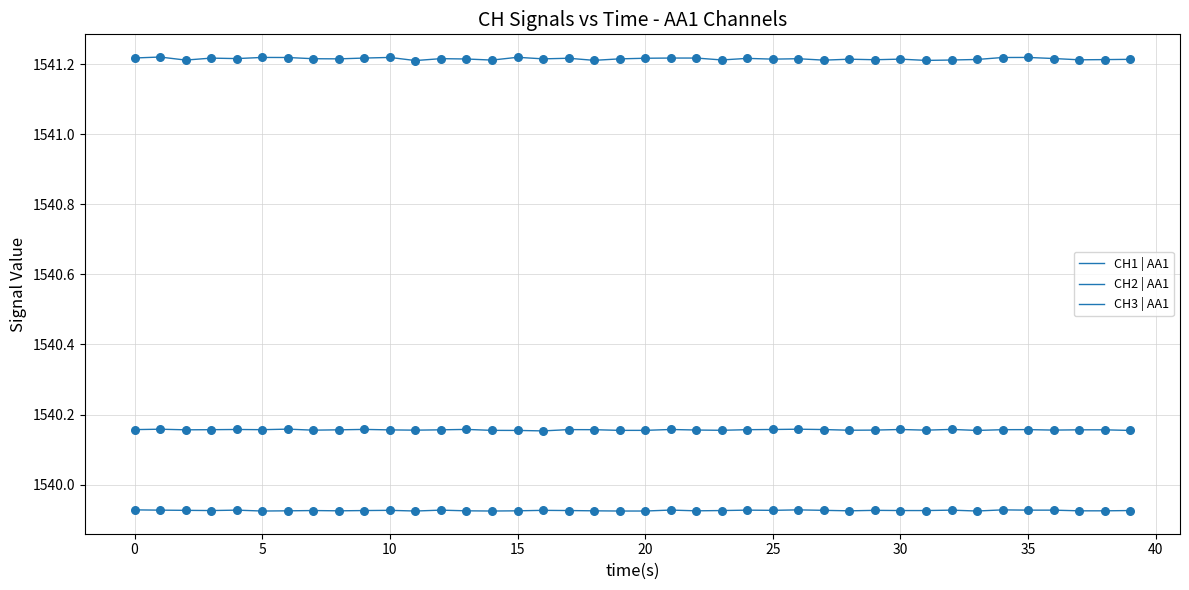

Is this an area chart (filled region under the line)?

No